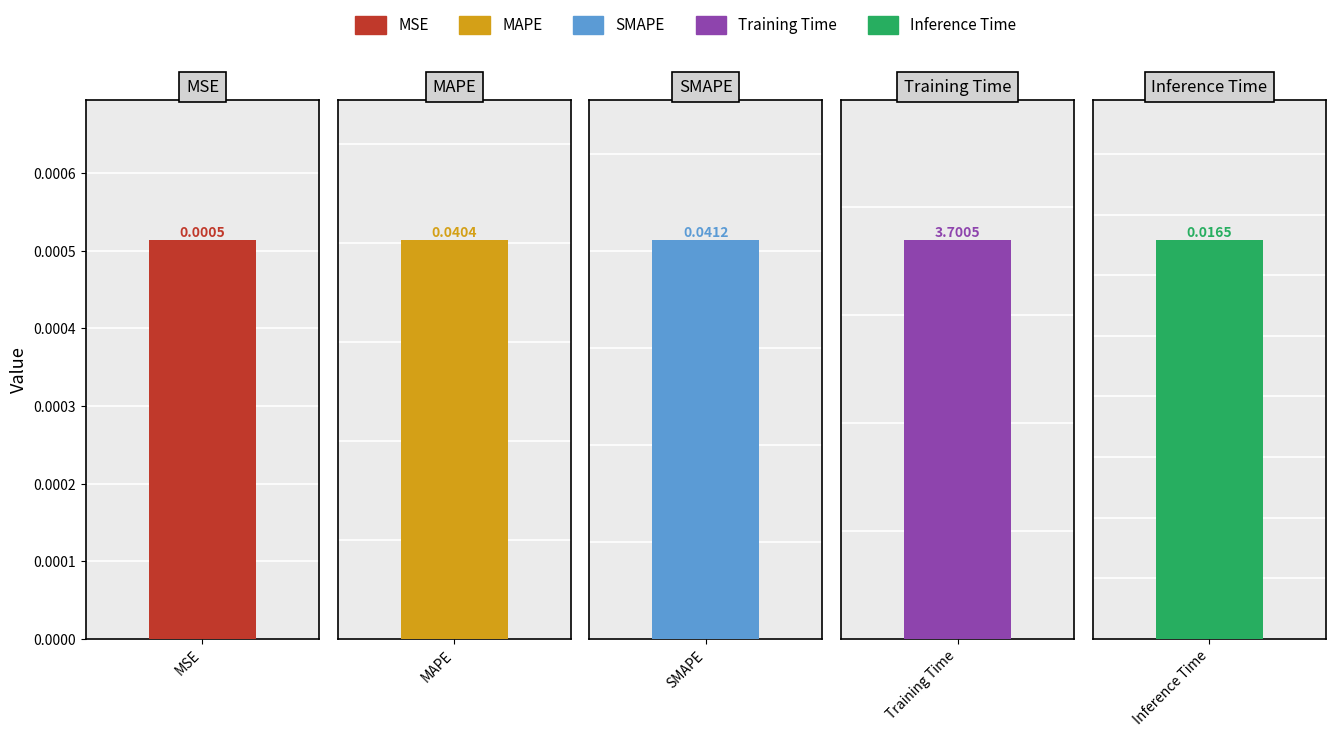

The value at SMAPE is 0.1. True or false?

False